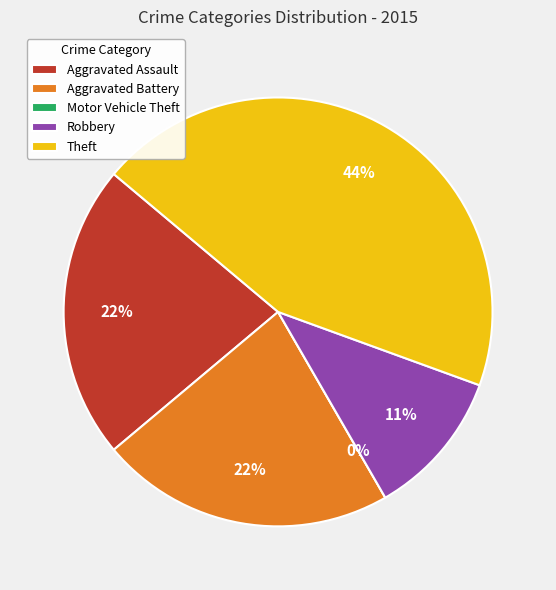

Does Theft represent more than half of the total?

No